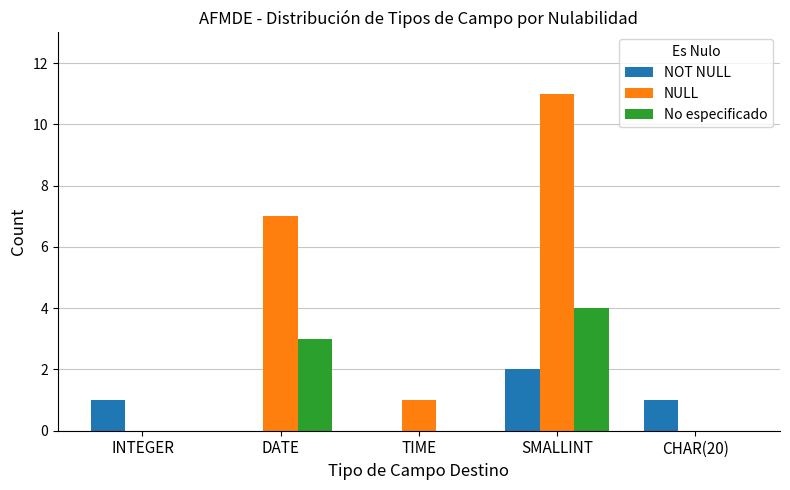

Reading left to right, extract all data points from this chart.

NOT NULL: INTEGER=1	DATE=0	TIME=0	SMALLINT=2	CHAR(20)=1
NULL: INTEGER=0	DATE=7	TIME=1	SMALLINT=11	CHAR(20)=0
No especificado: INTEGER=0	DATE=3	TIME=0	SMALLINT=4	CHAR(20)=0